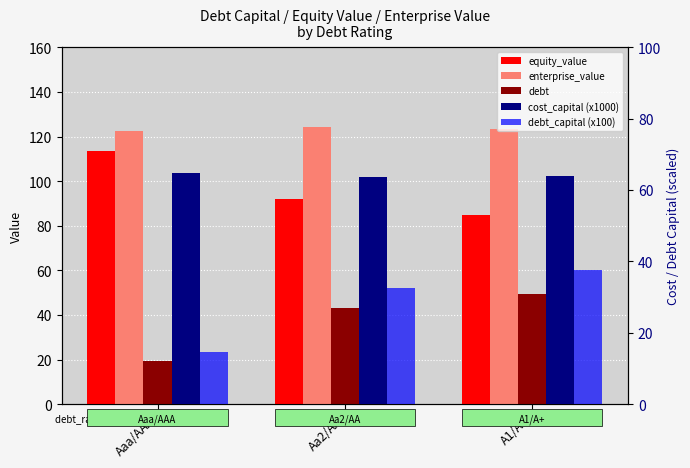

Which series has the largest range (max minus min)?

debt